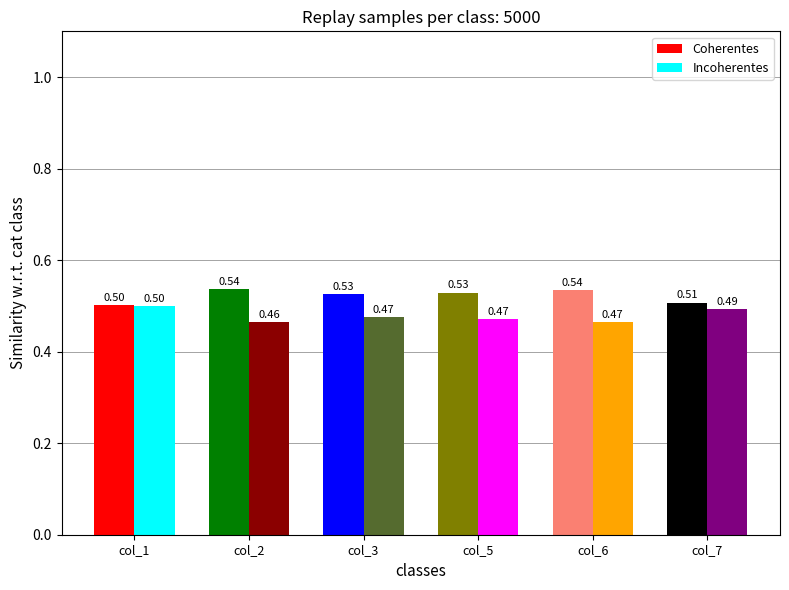

Reading right to left, what are all the values shown in this chart?

Coherentes: 0.5	0.5	0.5	0.5	0.5	0.5
Incoherentes: 0.5	0.5	0.5	0.5	0.5	0.5